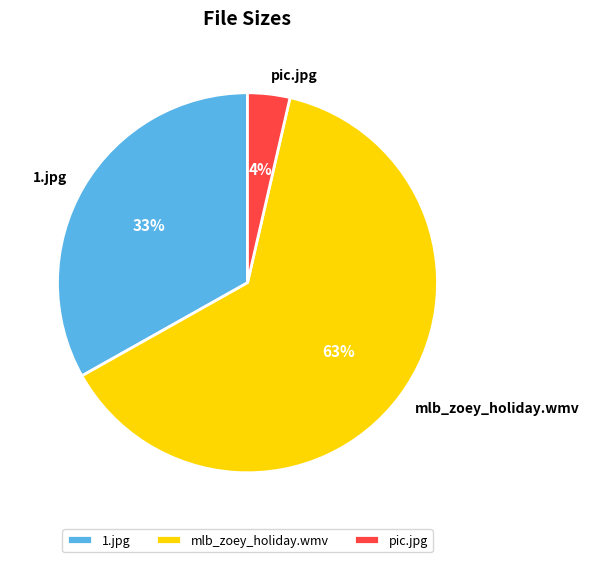

Is 1.jpg the majority of the pie?

No